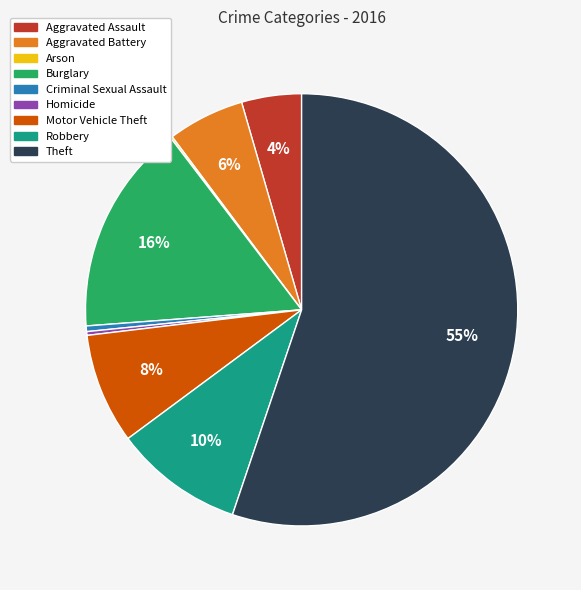

To the nearest percent, what is the average slice percentage?

11%